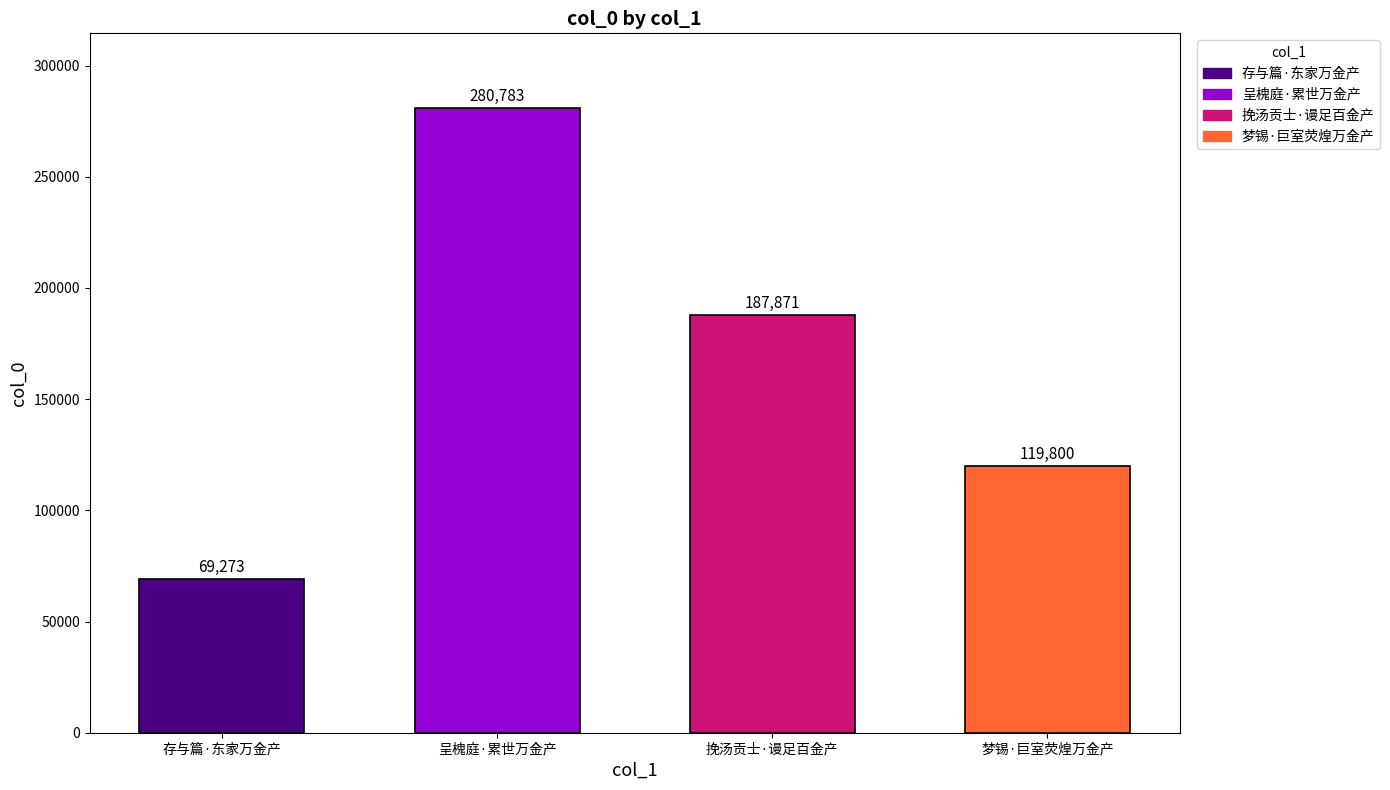

Approximately how many times larger is the value at 梦锡·巨室荧煌万金产 compared to 存与篇·东家万金产?

1.7